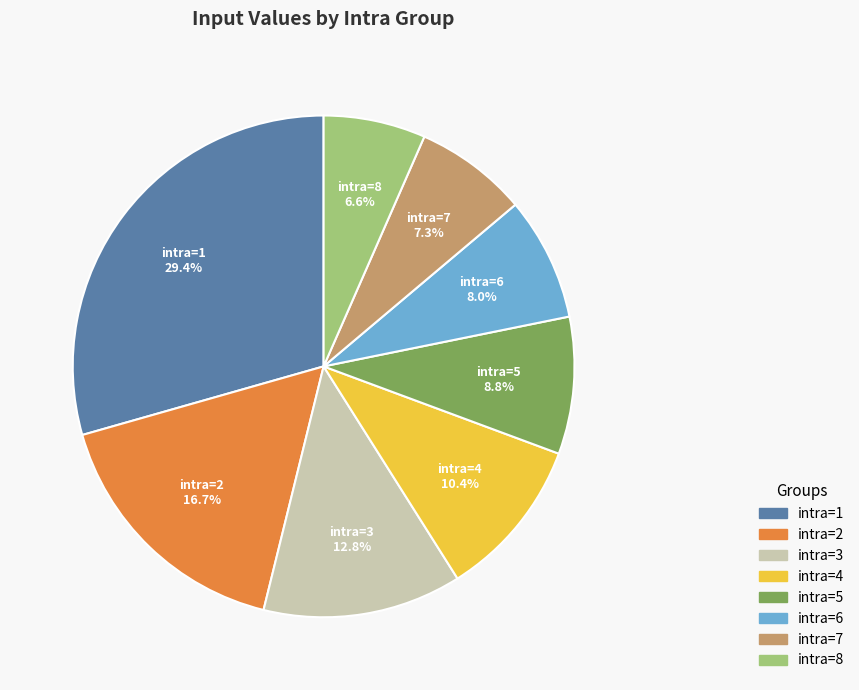

What percentage is the intra=1 slice, to the nearest percent?

29%